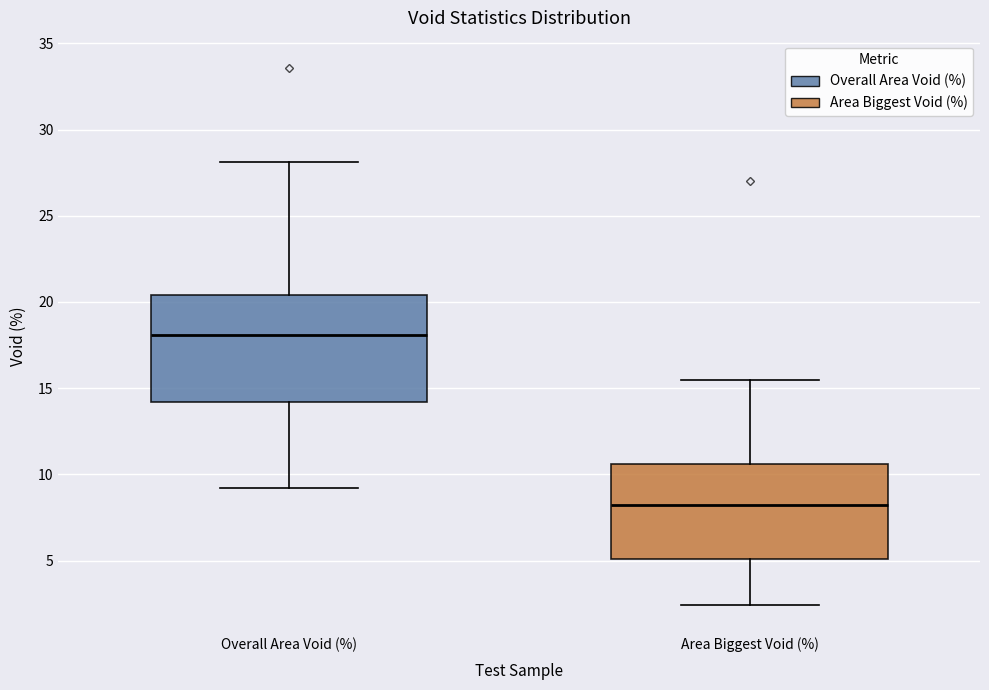

Reading left to right, transcribe this box plot: for each box, give where its median line is, the range the box spans, and where its two whiskers end, as read against the y-axis. The values are not printed on the chart, so give them approximately, as read against the axis.

Overall Area Void (%): median 18.0, box 14.0 to 20.5, whiskers 9.0 to 28.0
Area Biggest Void (%): median 8.0, box 5.0 to 10.5, whiskers 2.5 to 15.5